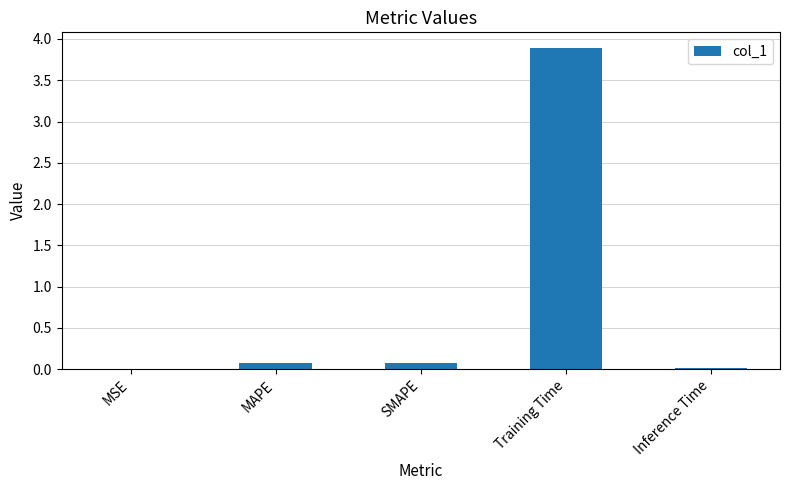

Which has a higher value, SMAPE or Training Time?

Training Time